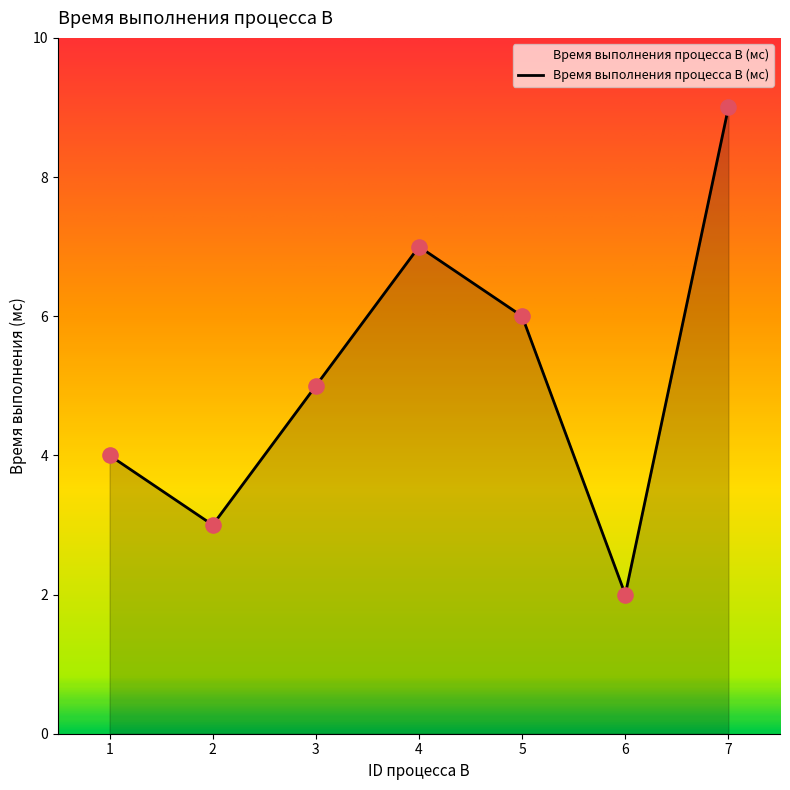

Which has a higher value, 4 or 7?

7